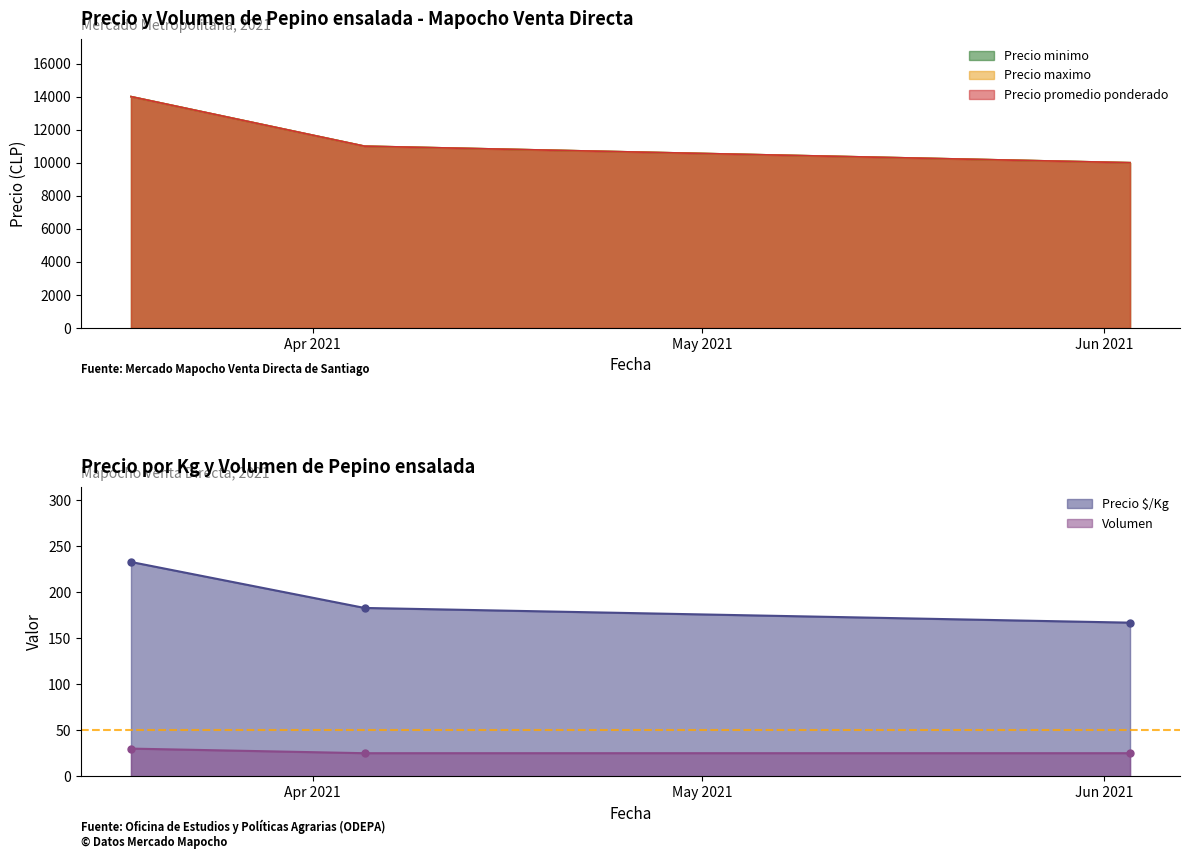

Between 2021-03-18 and 2021-04-05, which series saw the biggest shift?

Precio minimo